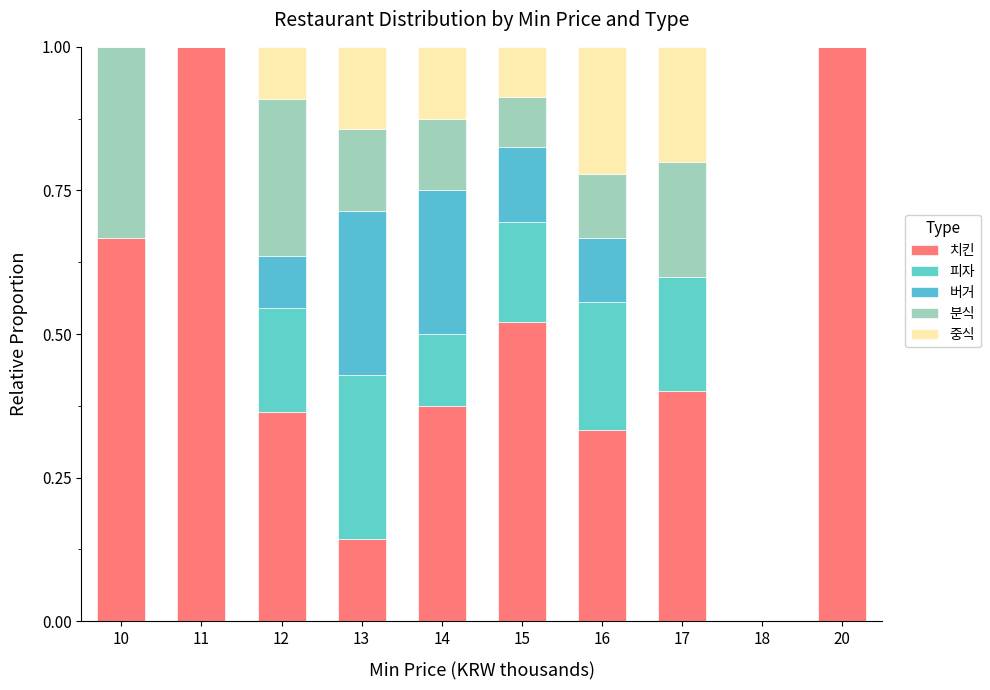

What is the difference between the maximum and second lowest values in the 분식 series?

0.3